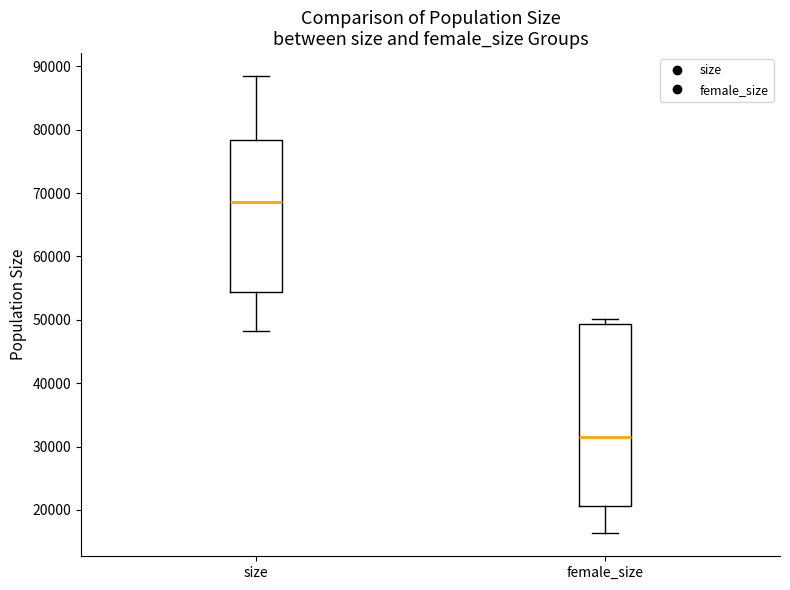

Reading left to right, read every box against the y-axis: the position of its median line, the range the box covers, and the ends of its whiskers. The values are not printed on the chart, so give them approximately, as read against the axis.

size: median 69000, box 54000 to 78000, whiskers 48000 to 88000
female_size: median 31000, box 21000 to 49000, whiskers 16000 to 50000